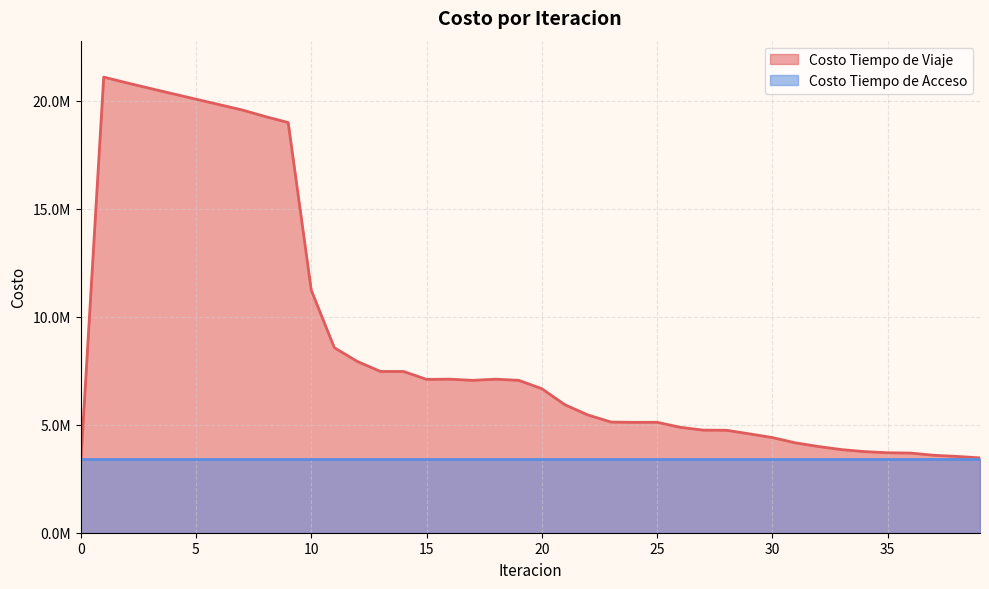

How many points are lower than both their immediate neighbors (excluding endpoints)?

3